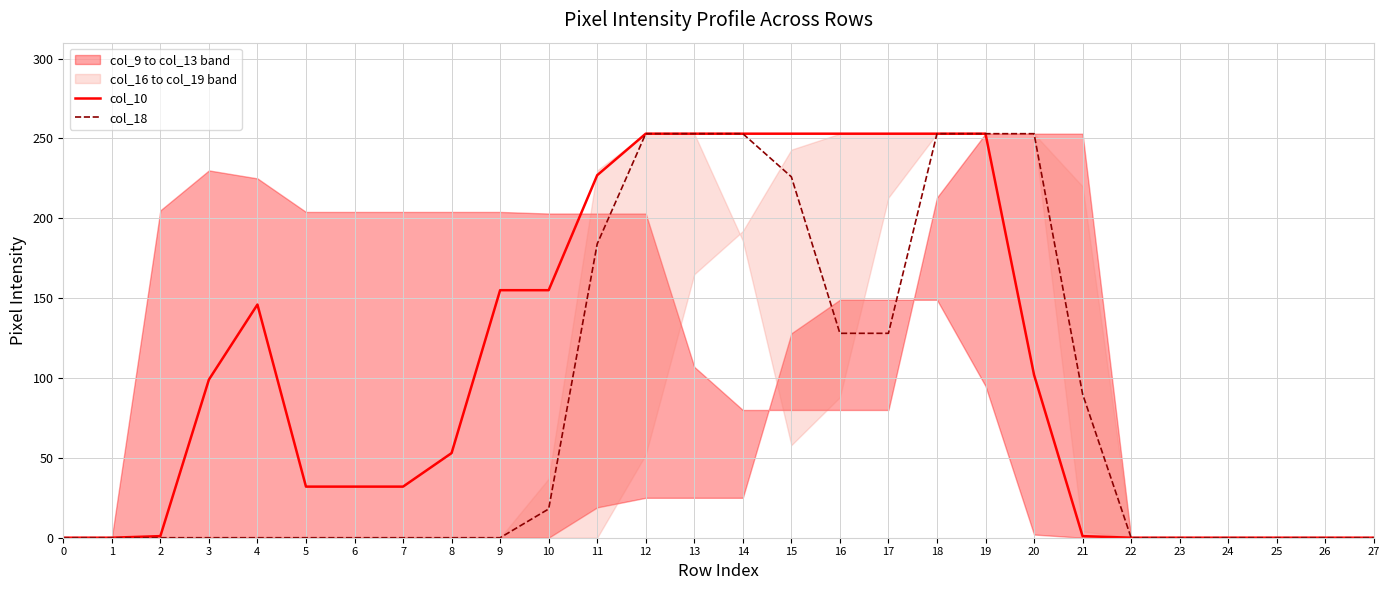

Reading left to right, transcribe all the data shown in this chart.

col_10: 0	0	1	99	146	32	32	32	53	155	155	227	253	253	253	253	253	253	253	253	102	1	0	0	0	0	0	0
col_18: 0	0	0	0	0	0	0	0	0	0	18	184	253	253	253	226	128	128	253	253	253	90	0	0	0	0	0	0